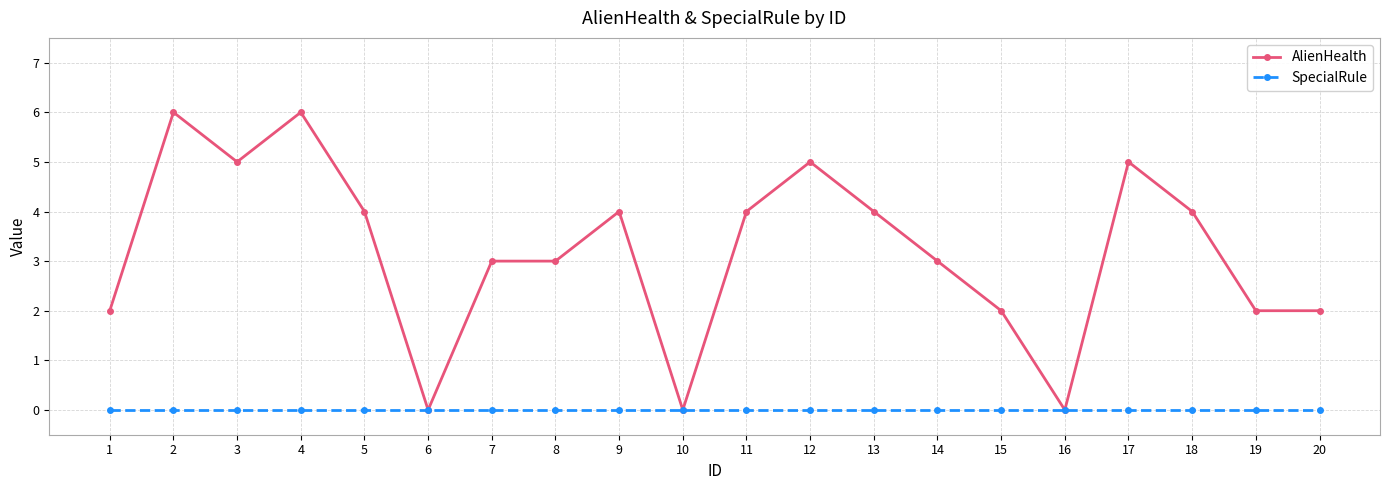

Does the chart display data point markers on the line(s)?

Yes